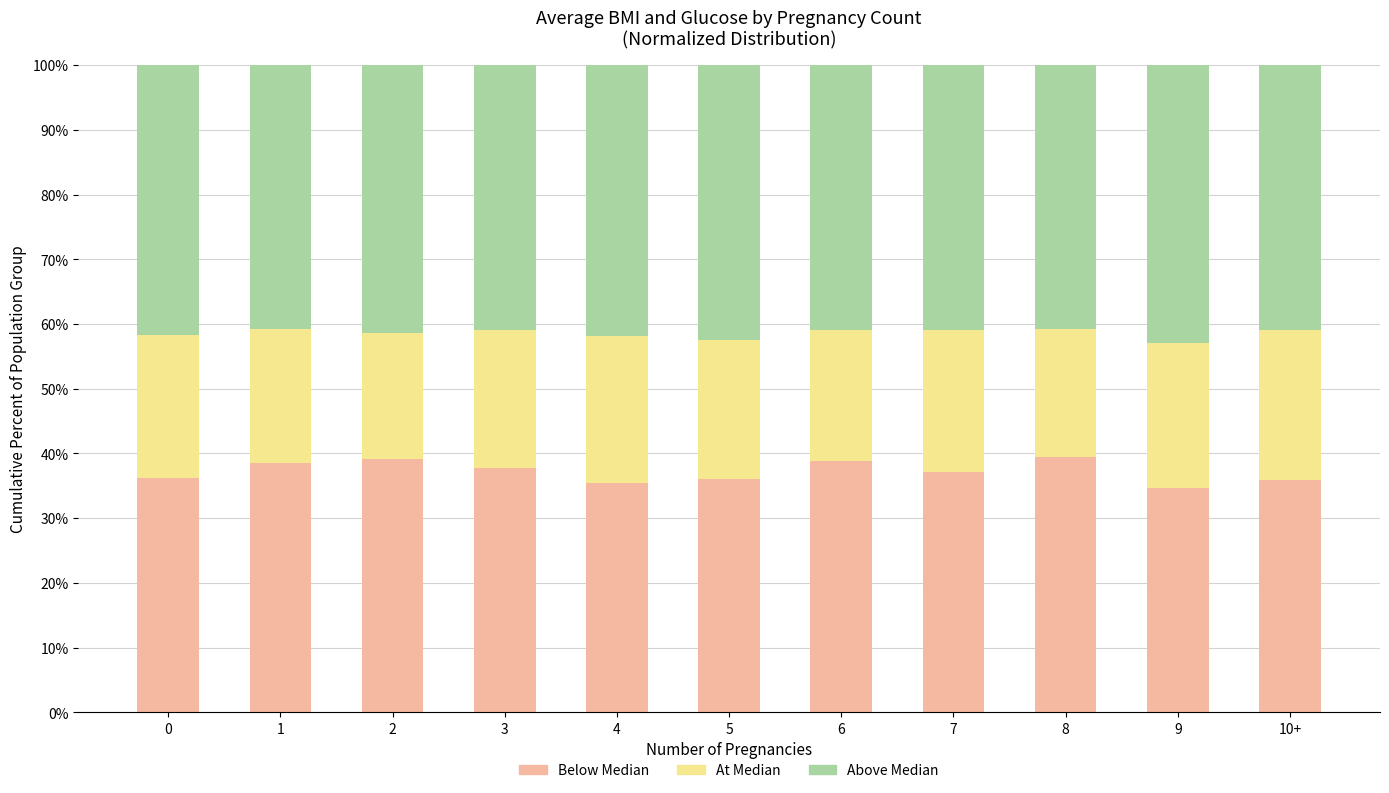

What is the sum of all Below Median values?

409.2